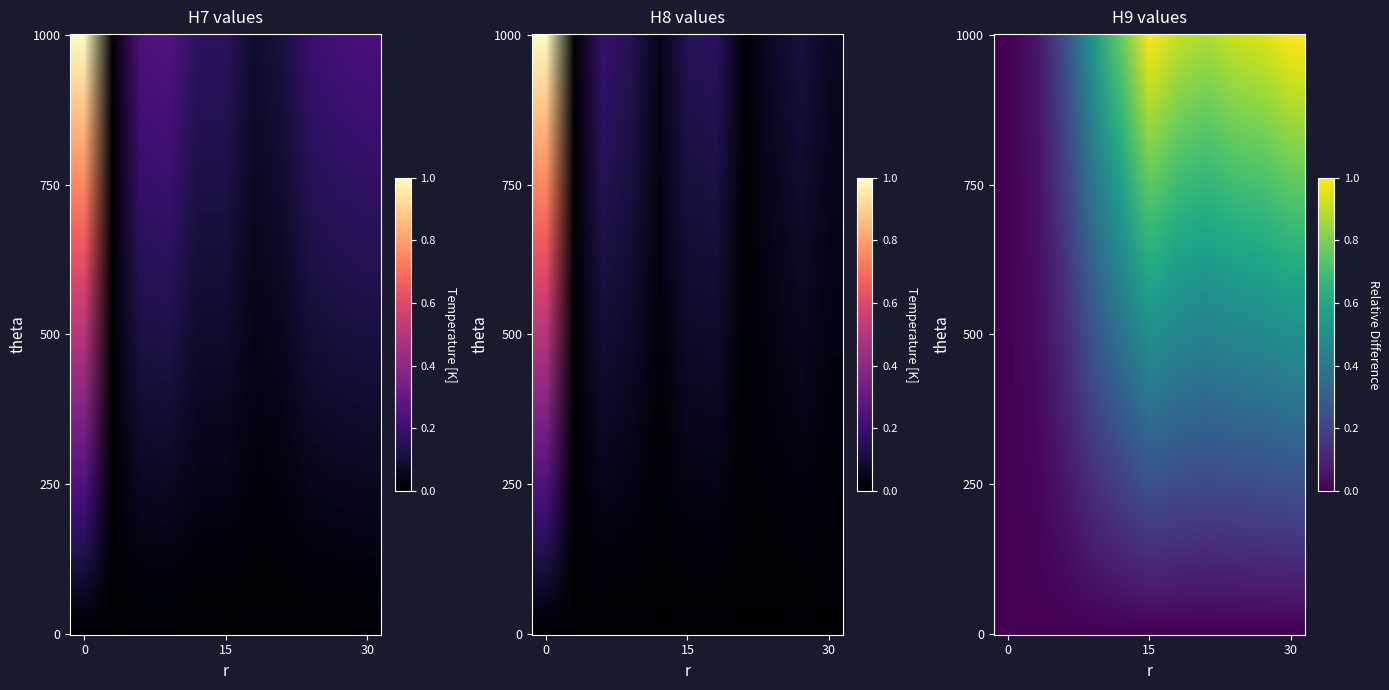

List the series in order of their peak value, lowest first.

H9, H8, H7